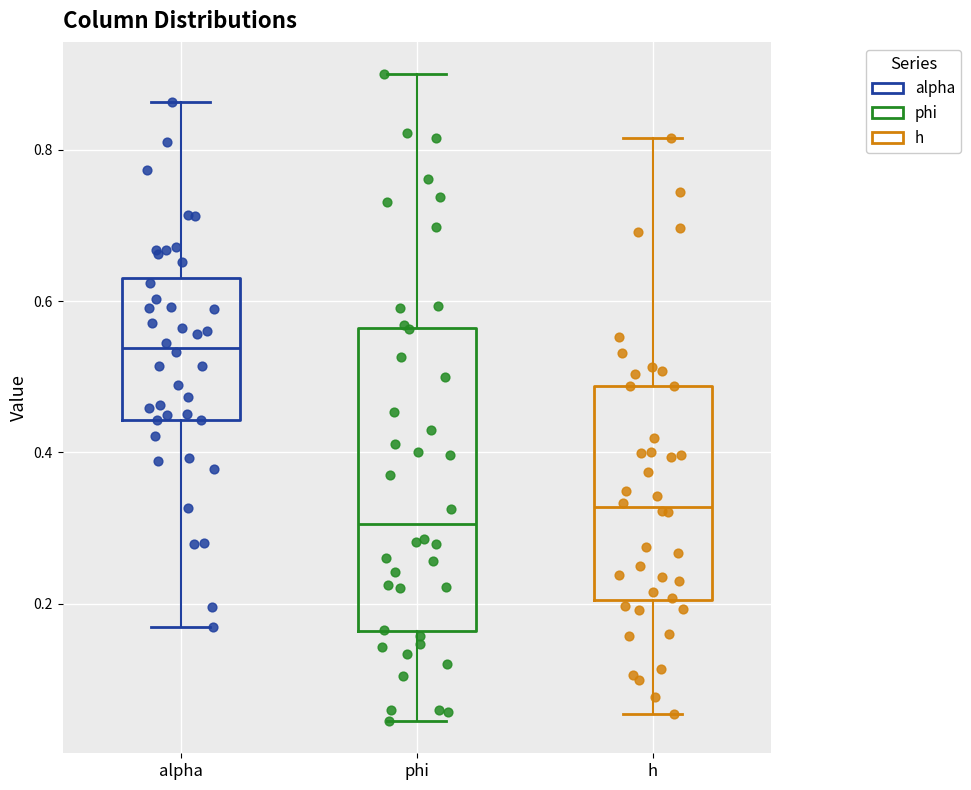

Reading left to right, transcribe this box plot: for each box, give where its median line is, the range the box spans, and where its two whiskers end, as read against the y-axis. The values are not printed on the chart, so give them approximately, as read against the axis.

alpha: median 0.54, box 0.44 to 0.64, whiskers 0.16 to 0.86
phi: median 0.30, box 0.16 to 0.56, whiskers 0.04 to 0.90
h: median 0.32, box 0.20 to 0.48, whiskers 0.06 to 0.82